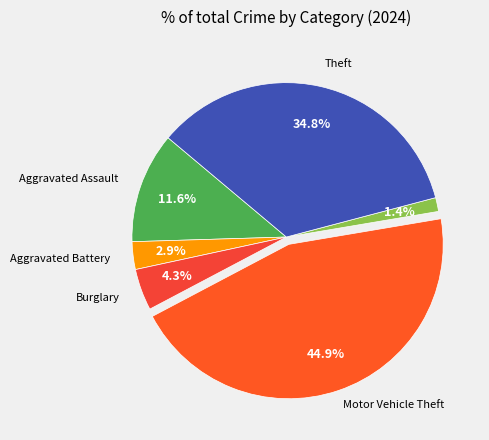

Count the number of slices in the pie.

6